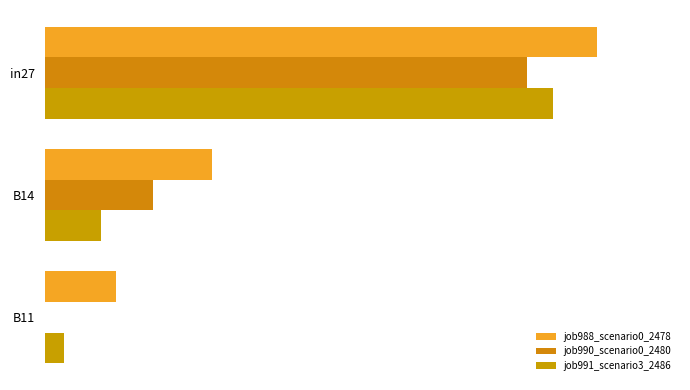

Rank the categories by job988_scenario0_2478 value from highest to lowest.

0, 1, 2